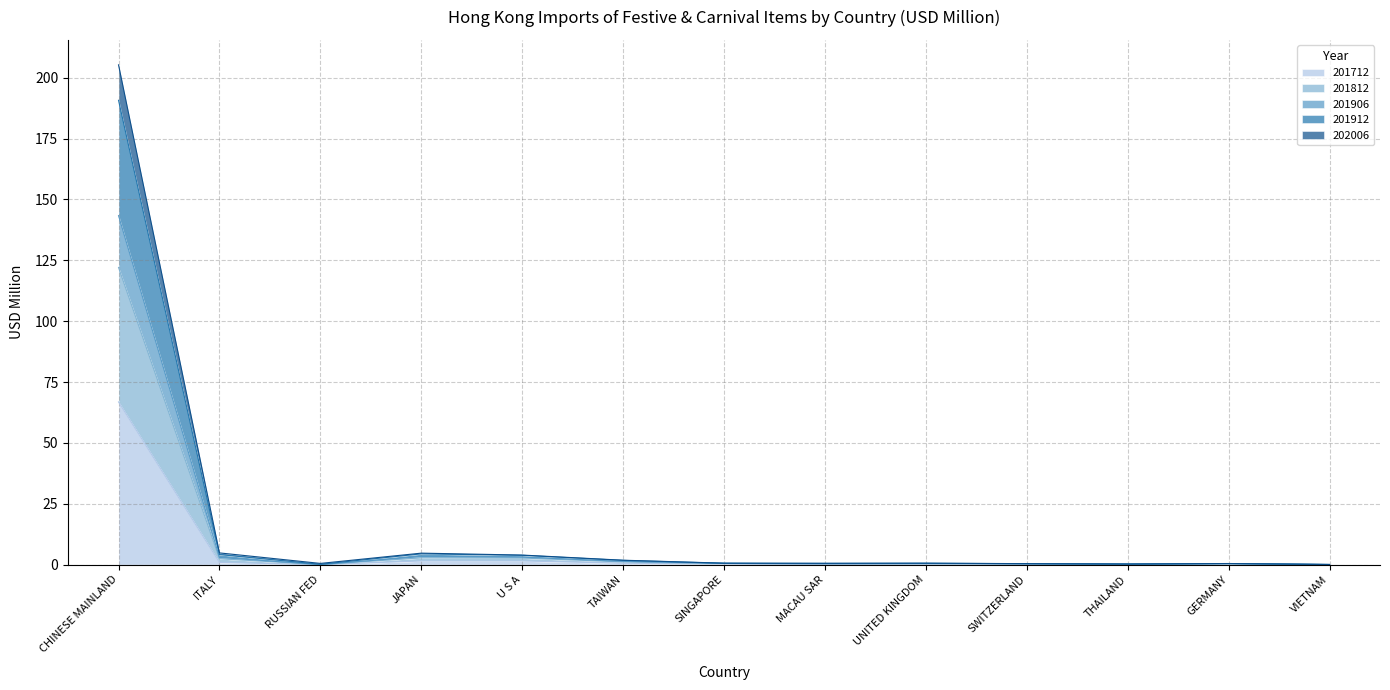

What is the label of the 4th point from the left?

JAPAN